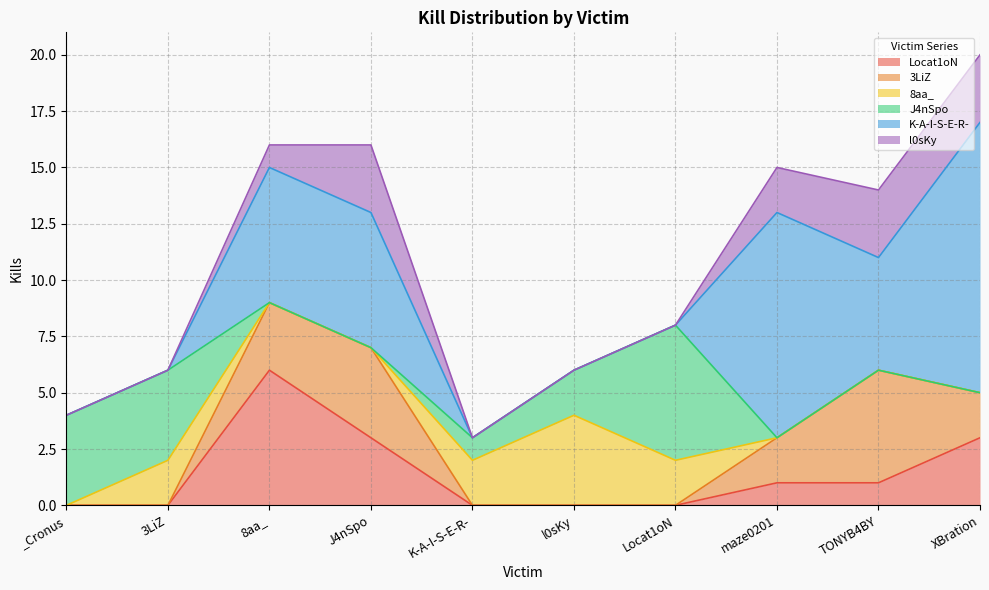

What is the maximum value shown in the chart?

12